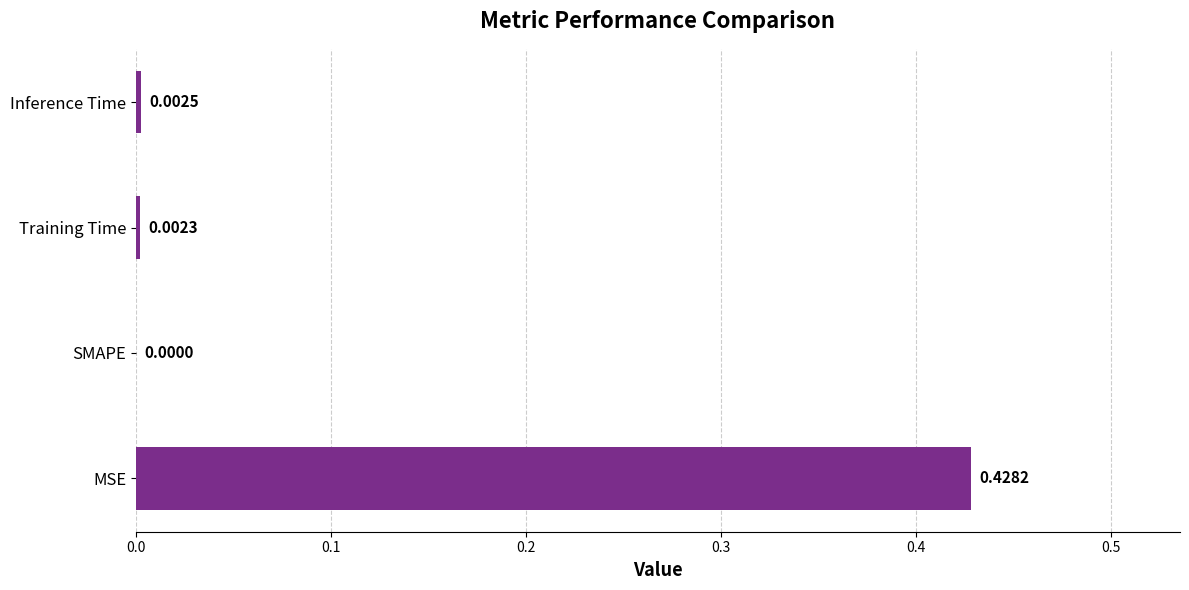

Where is the data nearest to the value 0?

SMAPE